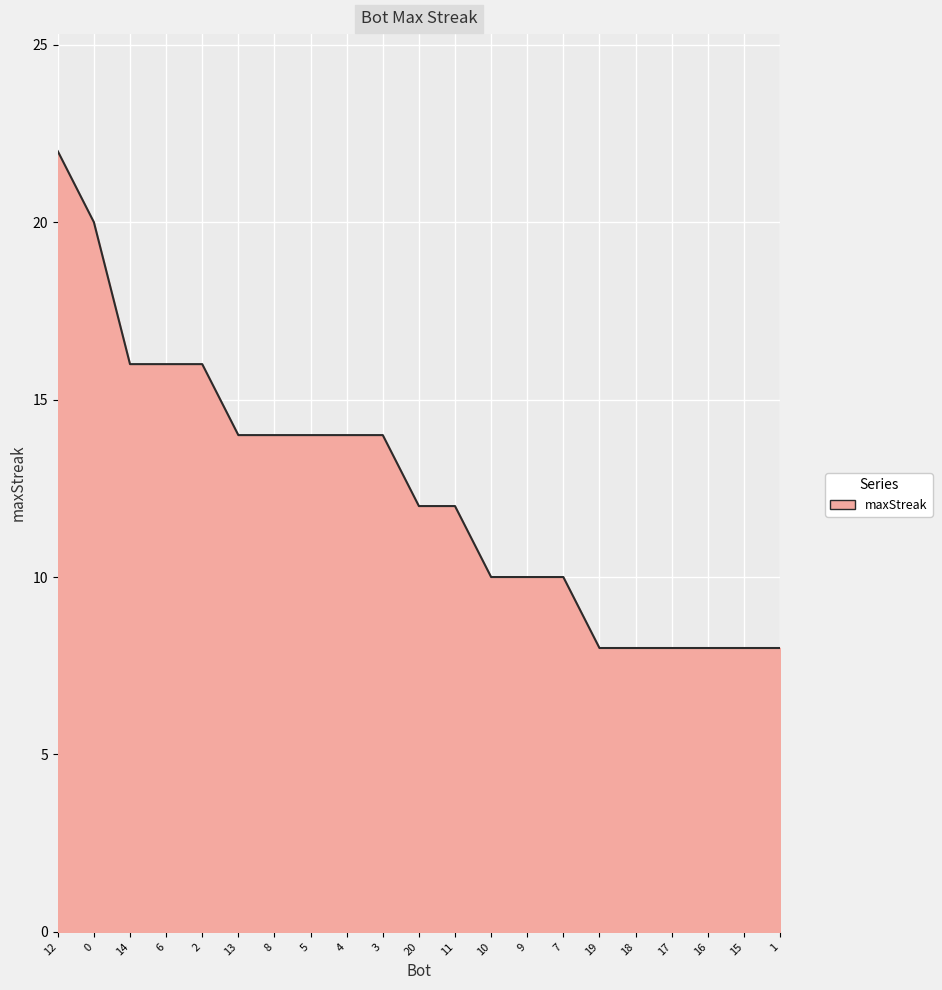

Reading right to left, extract all data points from this chart.

8	8	8	8	8	8	10	10	10	12	12	14	14	14	14	14	16	16	16	20	22